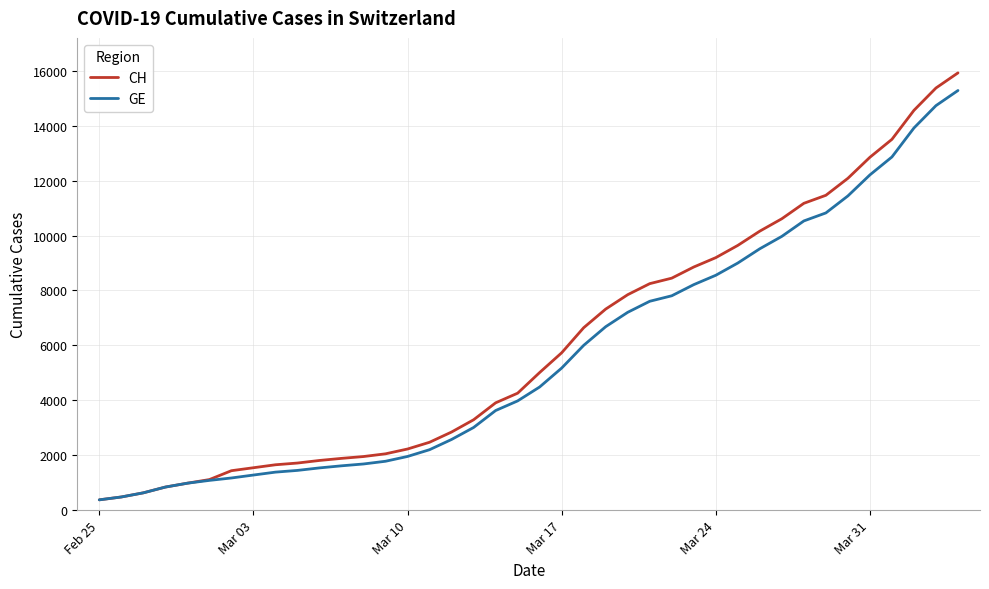

What is the smallest value displayed?

375